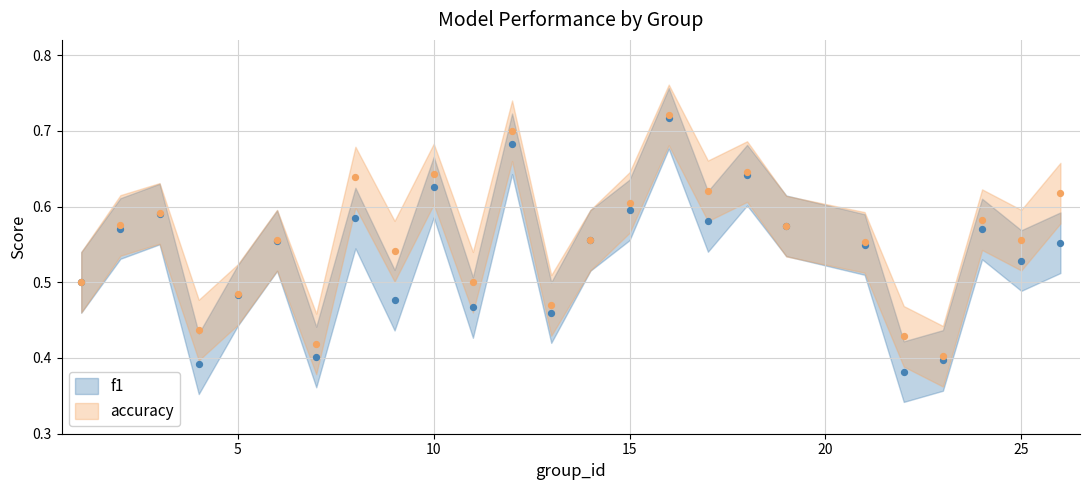

Which series has the largest total across all categories?

accuracy